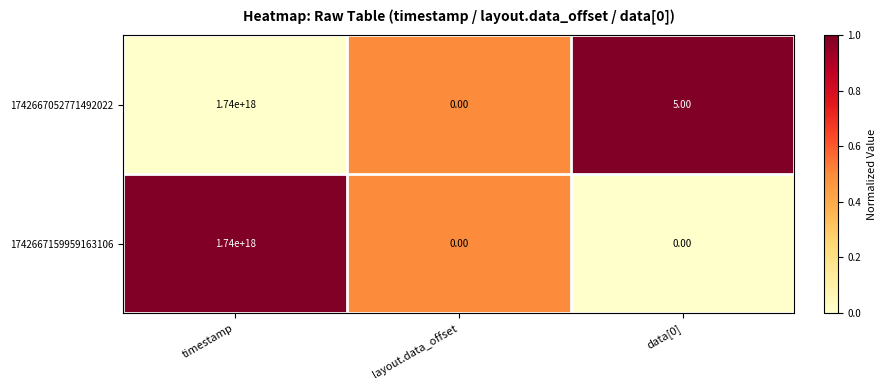

At which category is the sum across all series the highest?

timestamp